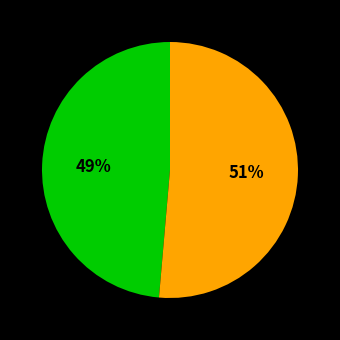

To the nearest percent, what is the average slice percentage?

50%